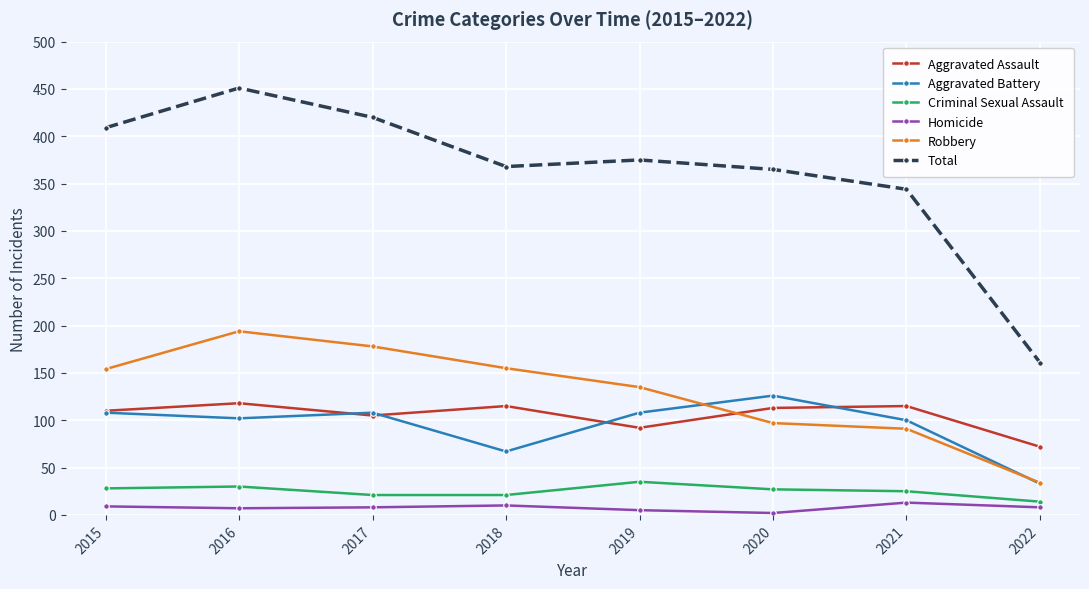

Does the chart display data point markers on the line(s)?

Yes